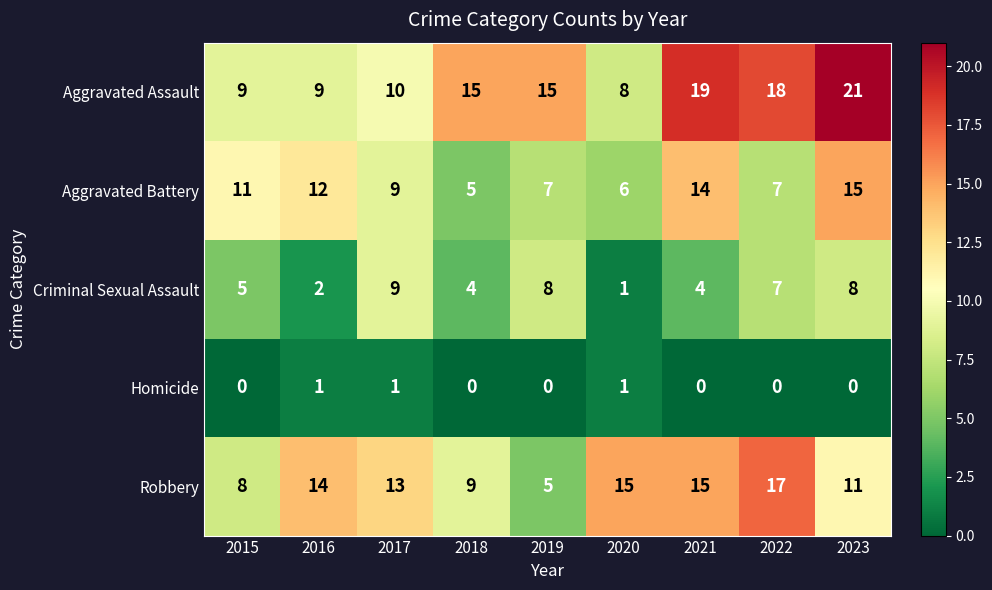

Which series changed the most between 2017 and 2022?

Aggravated Assault